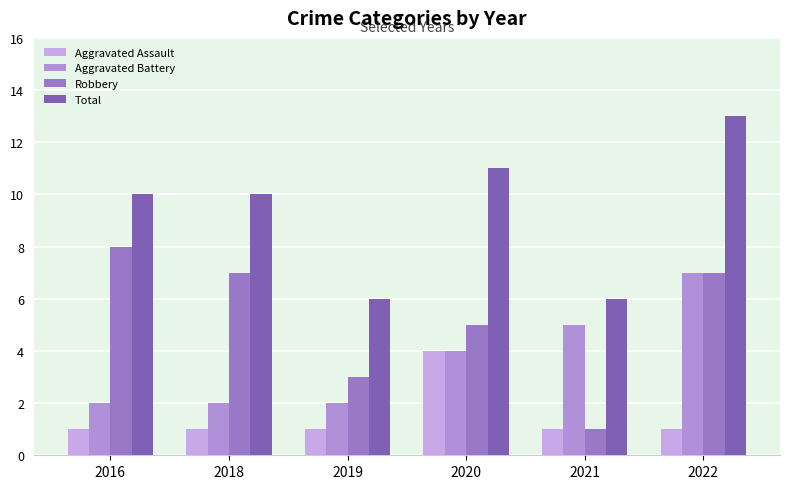

At which label is Robbery closest to 4?

2019